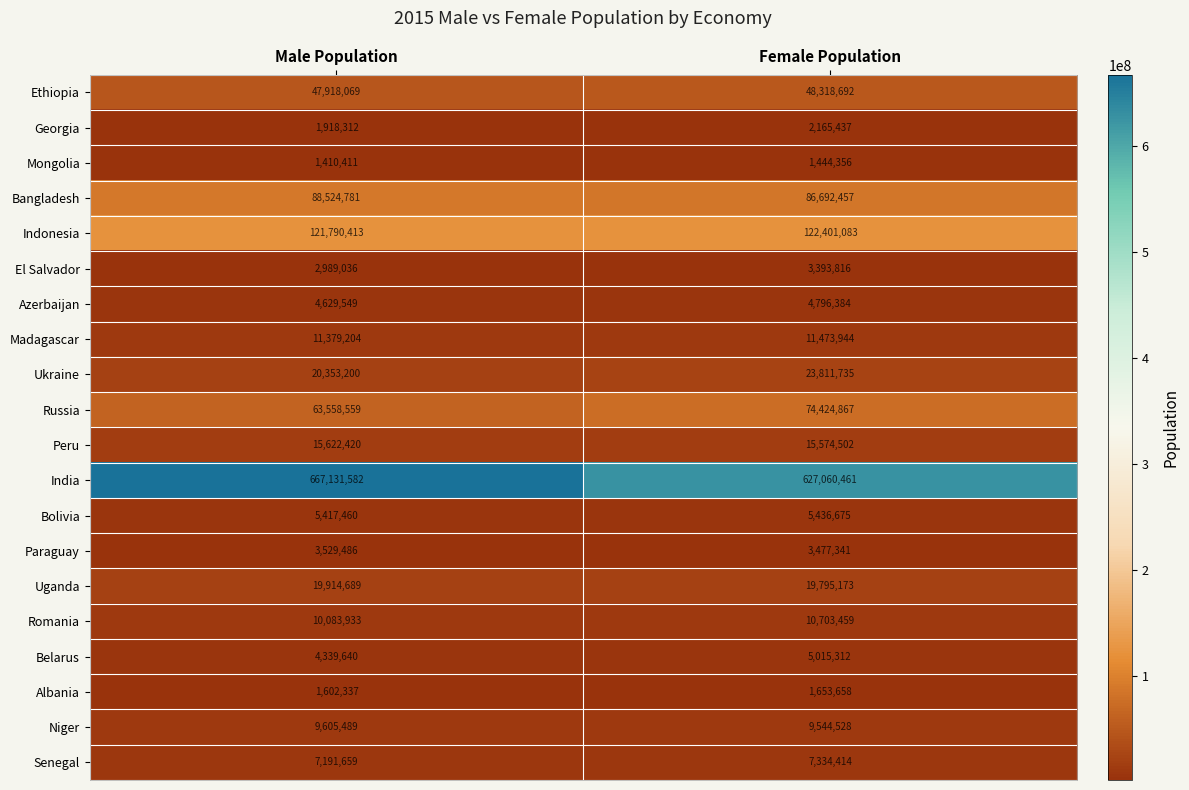

What value does the Russia series have at Female Population?

74424867